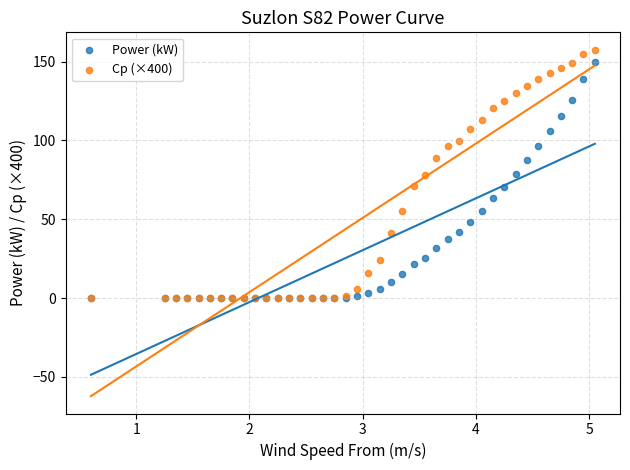

What are all the series names shown in the legend?

Power (kW), Cp (×400)